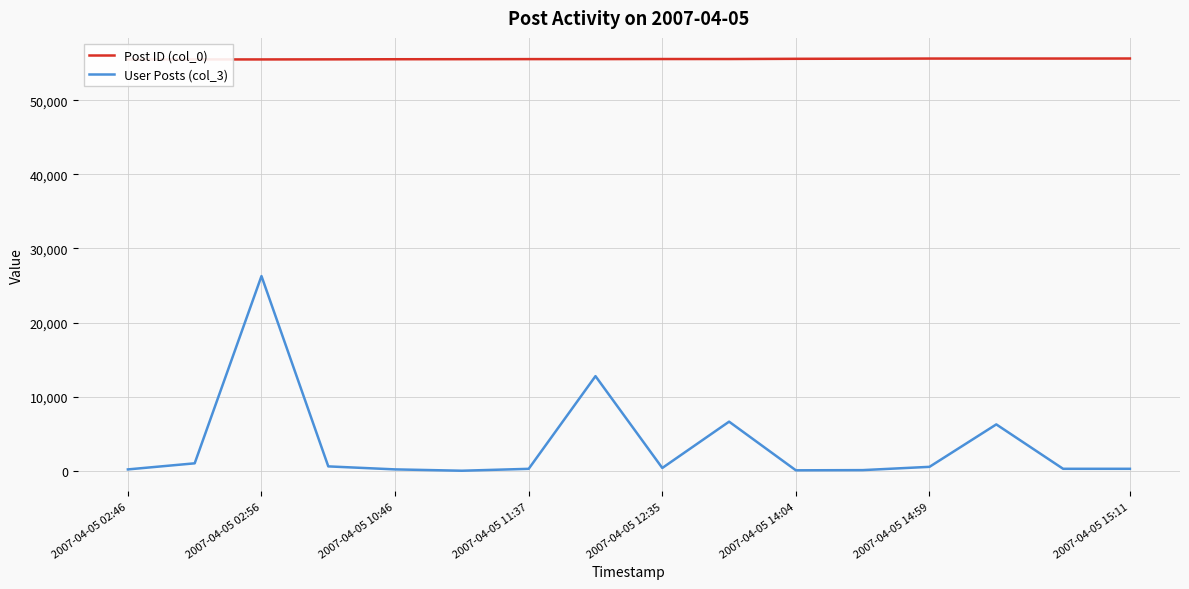

What position from the right is 11?

5